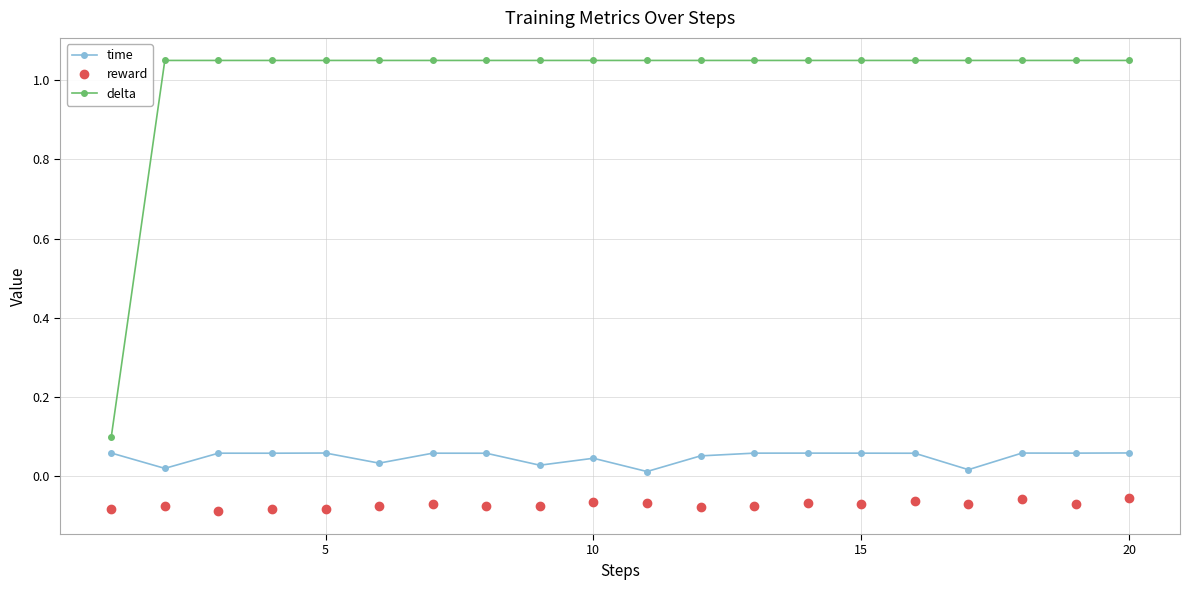

At how many categories does at least one series exceed 0?

20